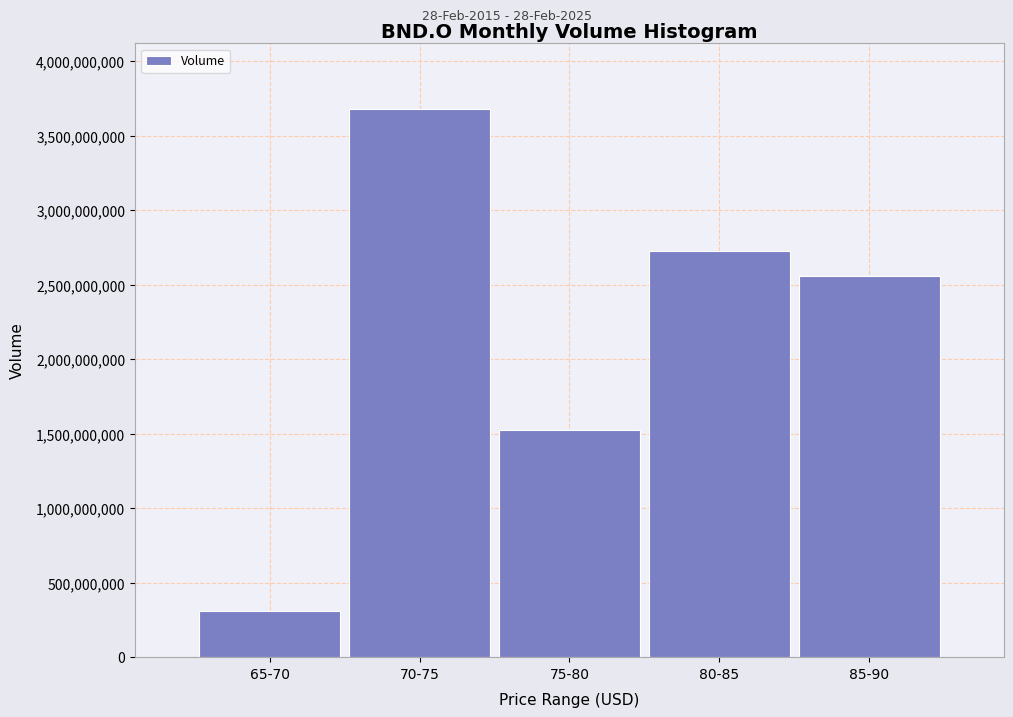

Reading left to right, extract all data points from this chart.

65-70=309982757	70-75=3679206512	75-80=1526773764	80-85=2725280773	85-90=2556784321